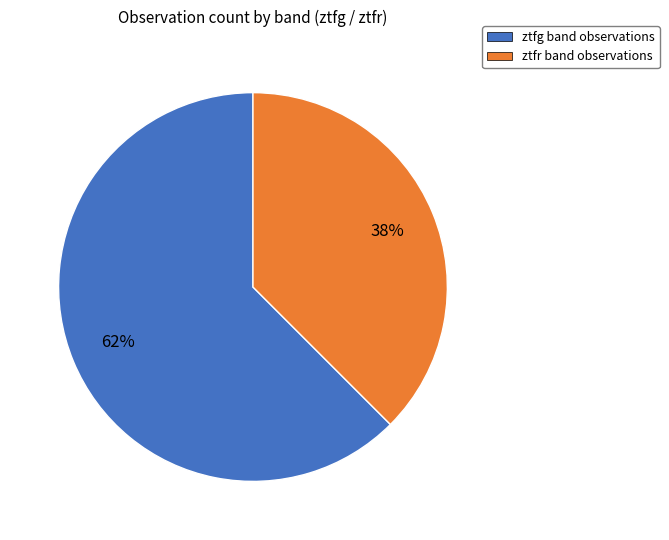

What is the largest slice in the pie chart?

ztfg